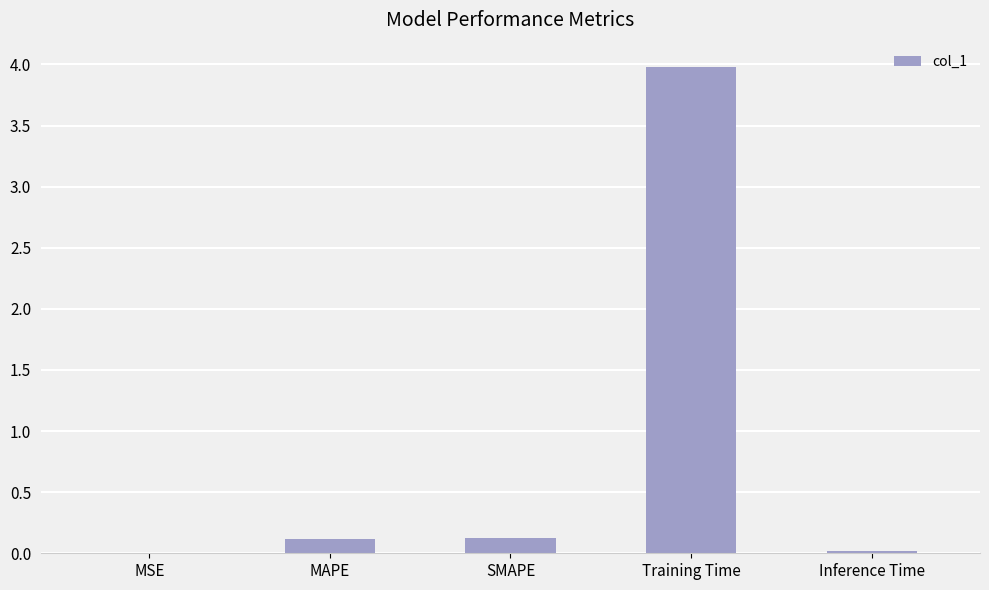

At which category does the chart reach its peak across all series?

Training Time